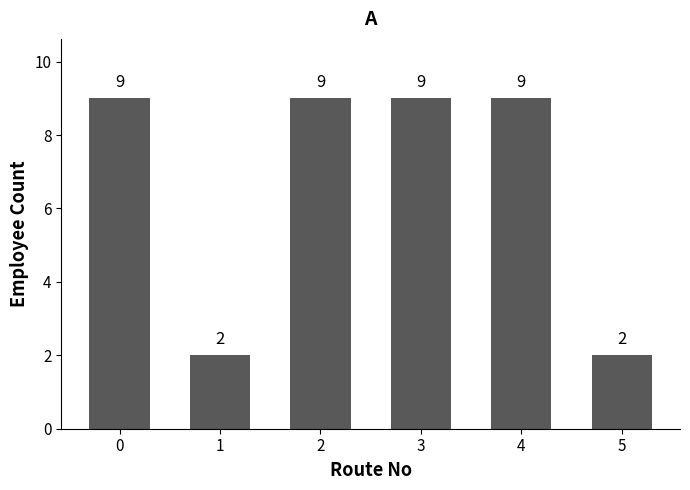

What is the maximum value shown in the chart?

9